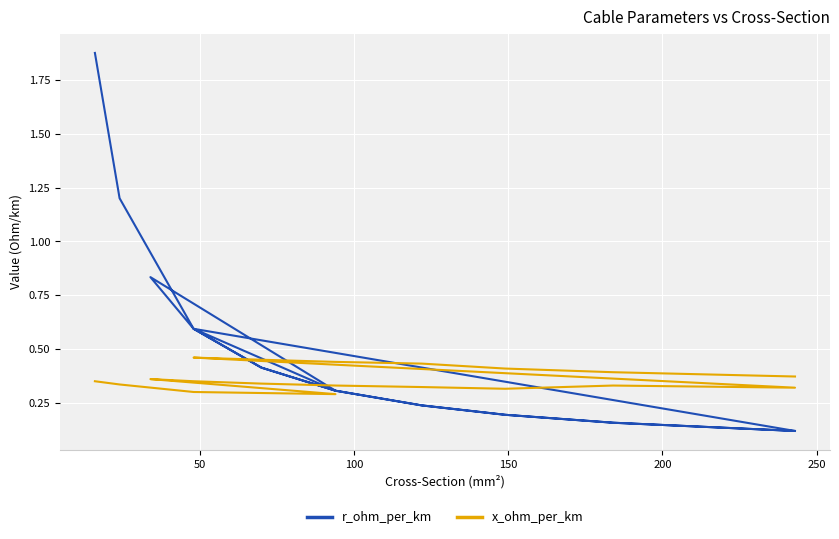

How many interior local valleys does the r_ohm_per_km series have?

2